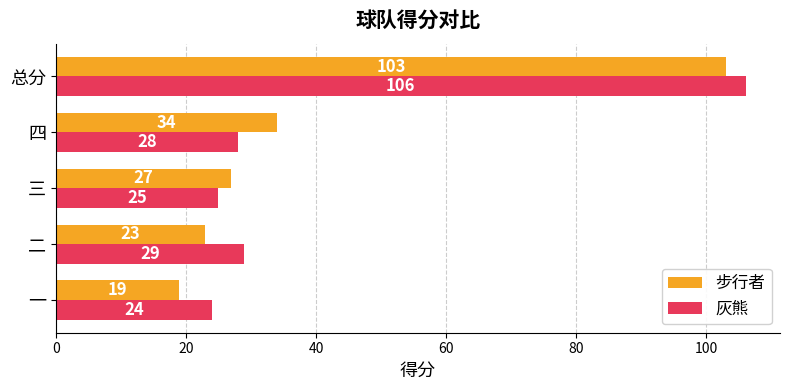

Is it true that 灰熊 equals 140 at 总分?

False